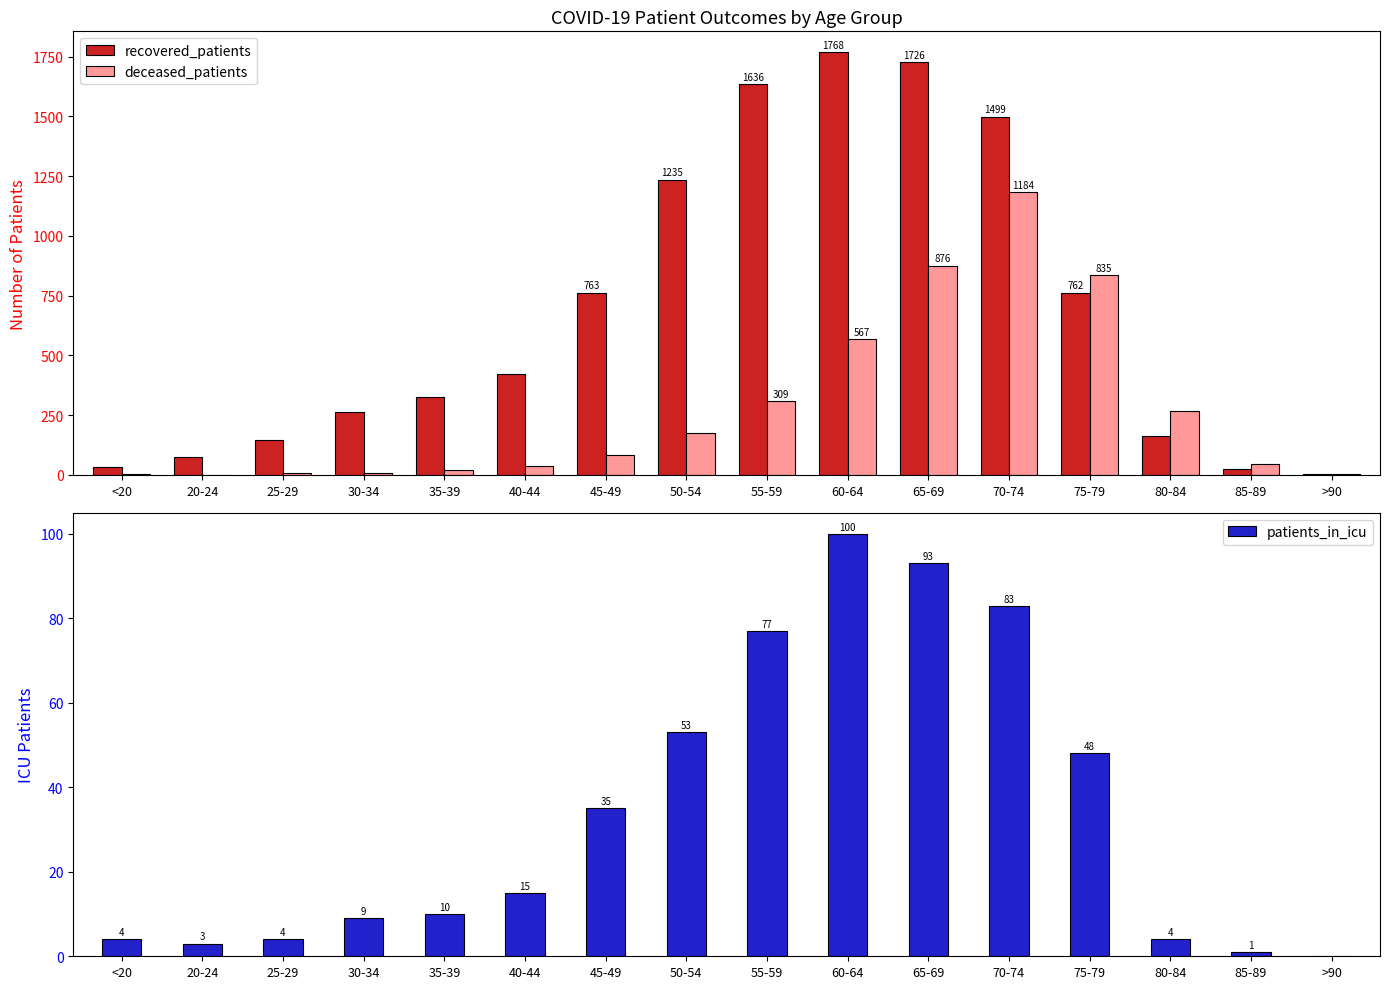

Is it true that patients_in_icu equals 1 at 85-89?

False